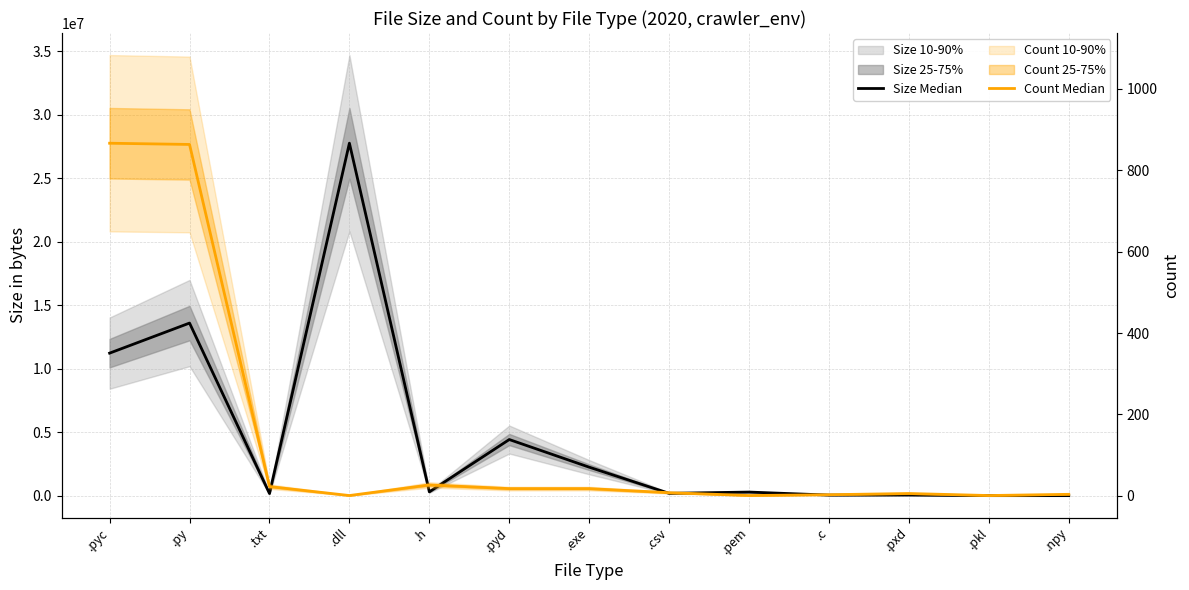

True or false: Count Median has a value of 1 at .pkl.

True